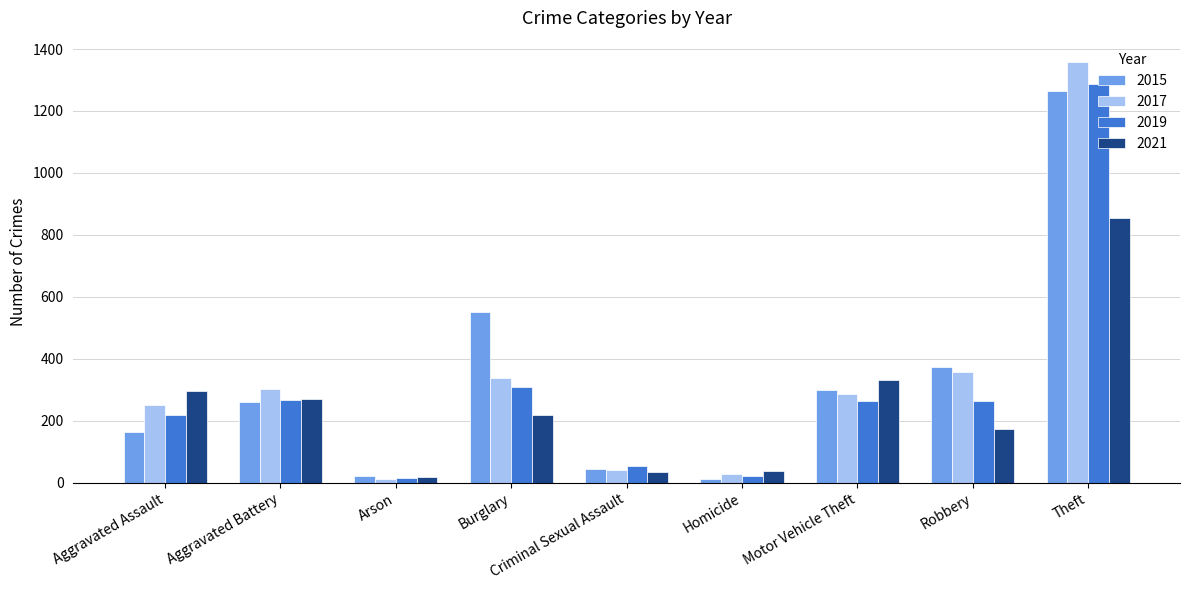

What value does the 2015 series have at Theft?

1263